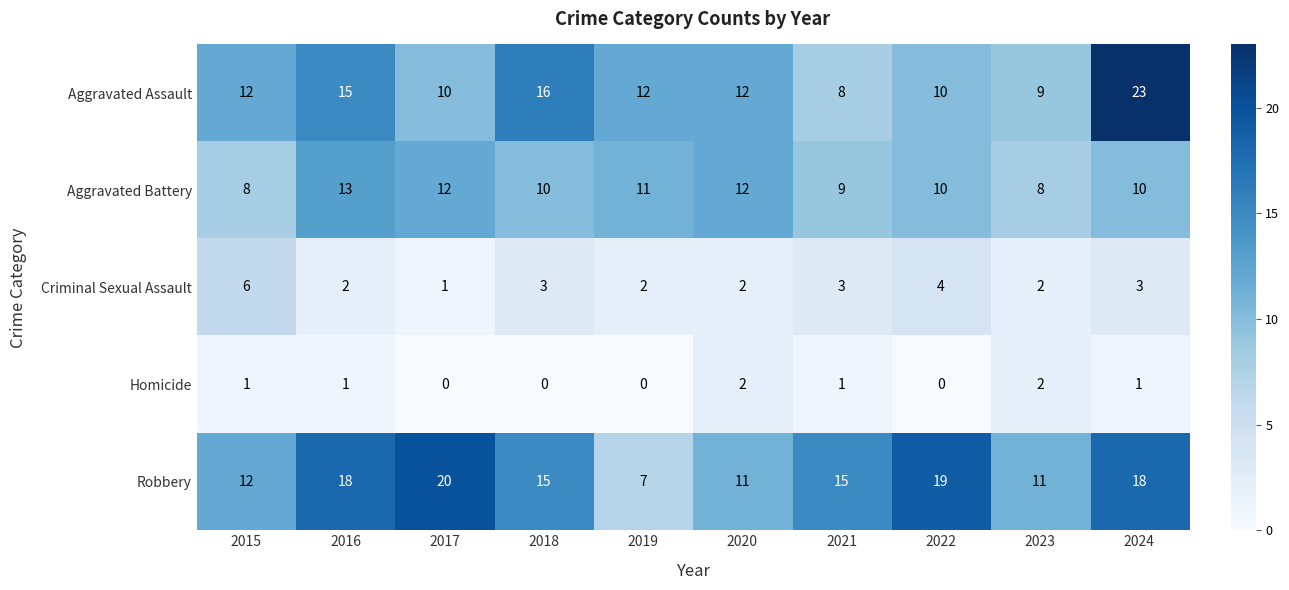

At 2016, list the series in order from smallest to largest.

Homicide, Criminal Sexual Assault, Aggravated Battery, Aggravated Assault, Robbery